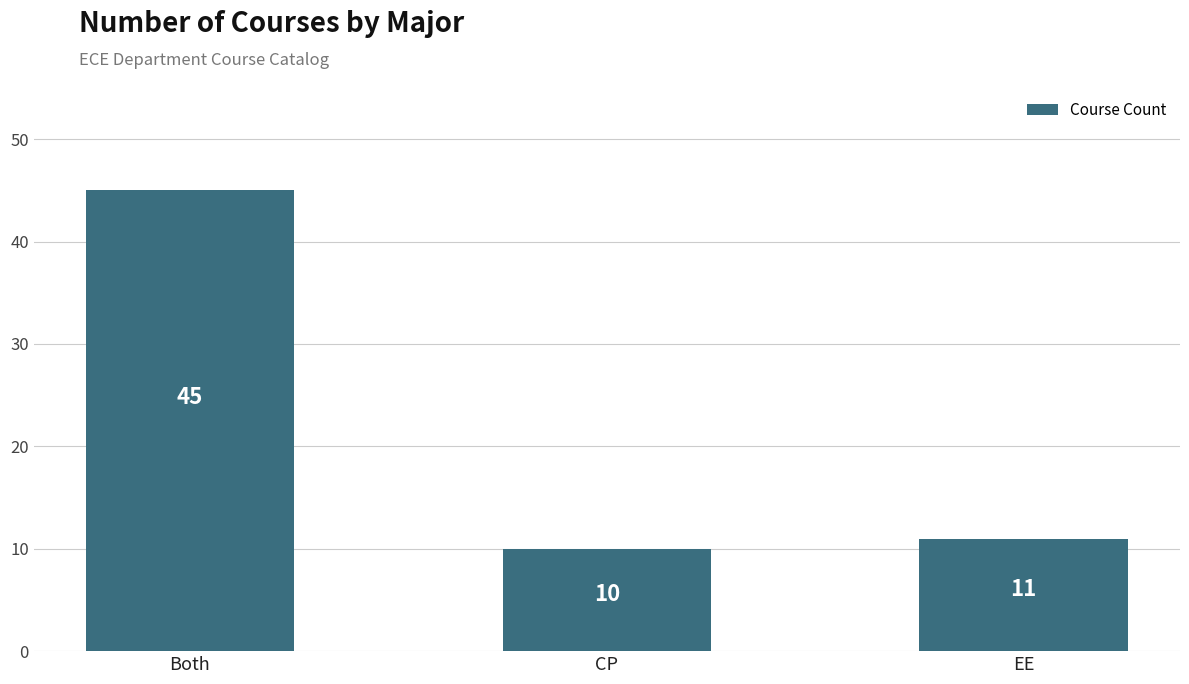

Where is the data nearest to the value 27?

EE